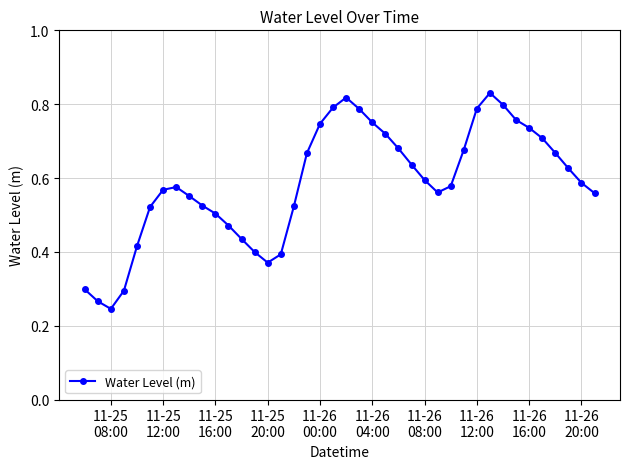

How many values are between 0 and 1?

40